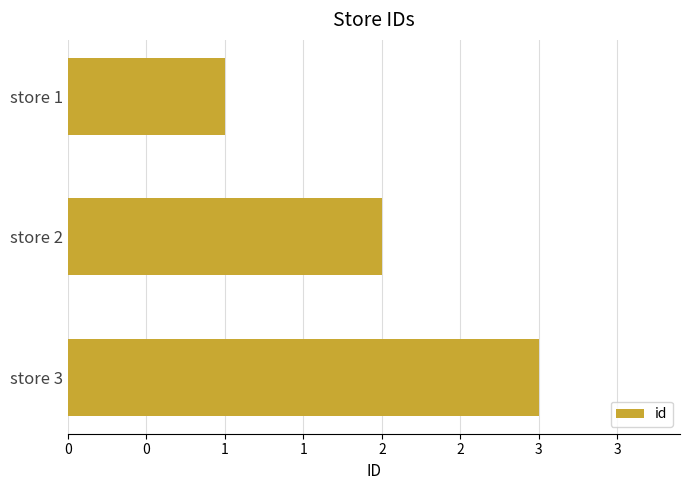

What is the difference between the maximum and minimum values?

2